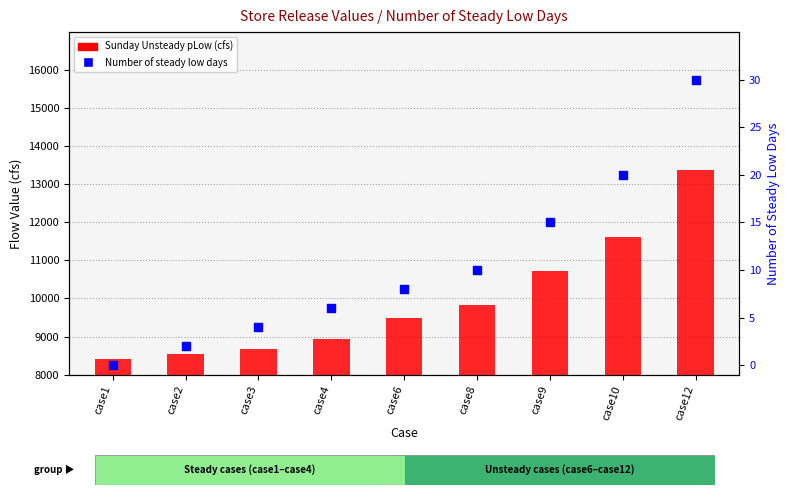

What is the total value across all series at case2?

8544.4